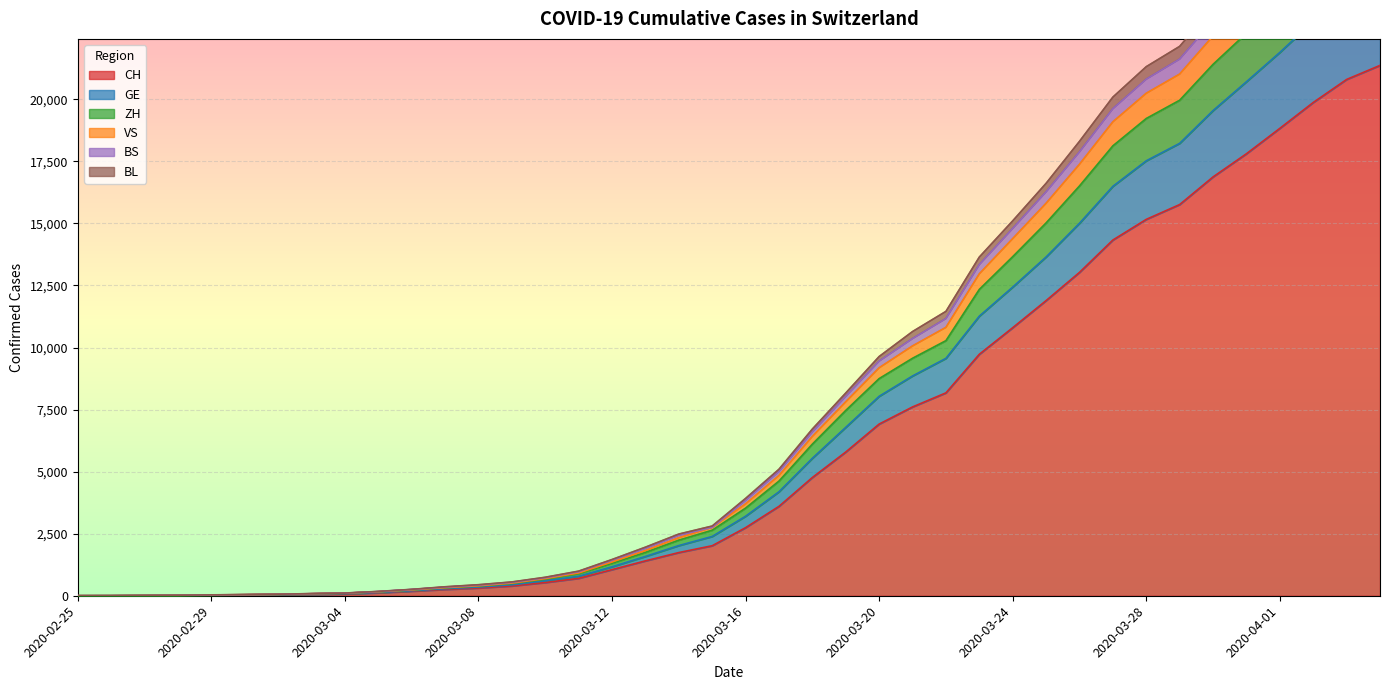

What is the label of the 31st point from the right?

2020-03-05